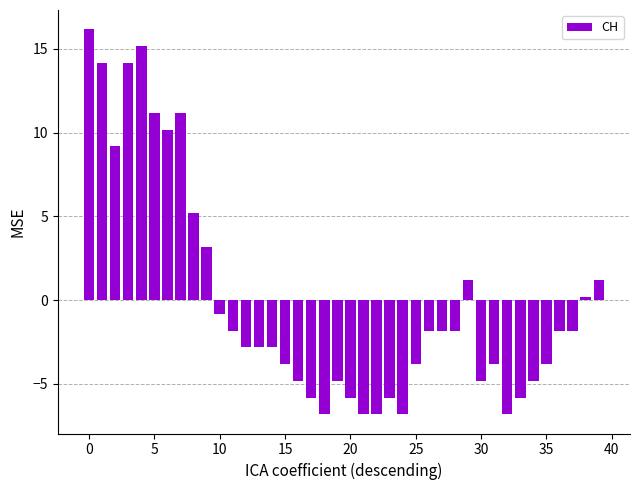

What is the greatest value displayed?

16.2